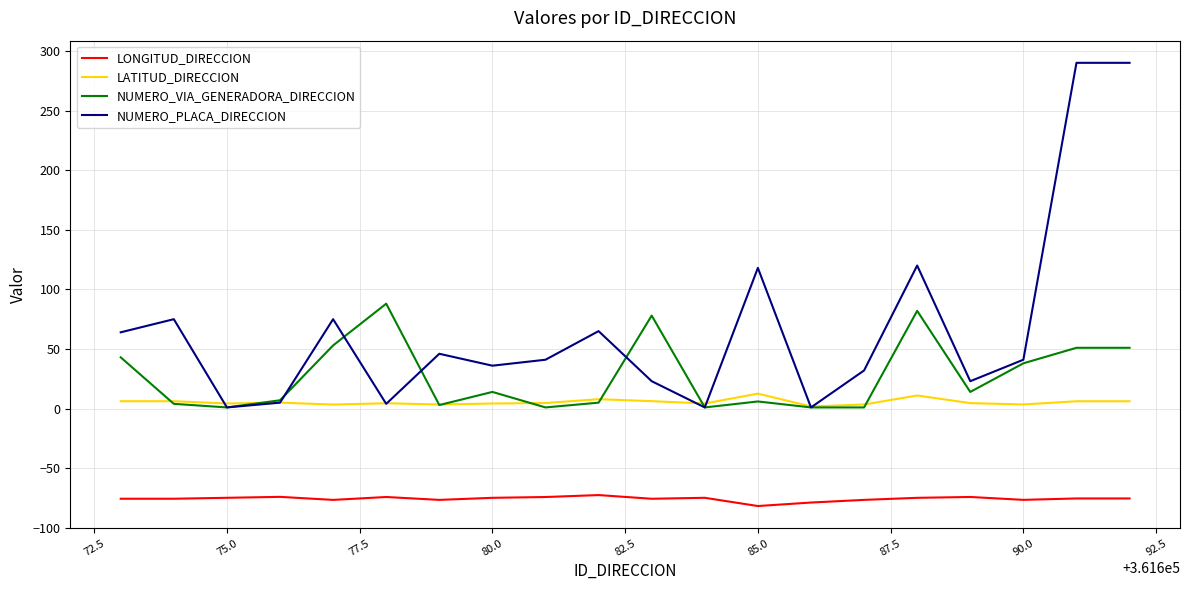

Which series has the largest total across all categories?

NUMERO_PLACA_DIRECCION